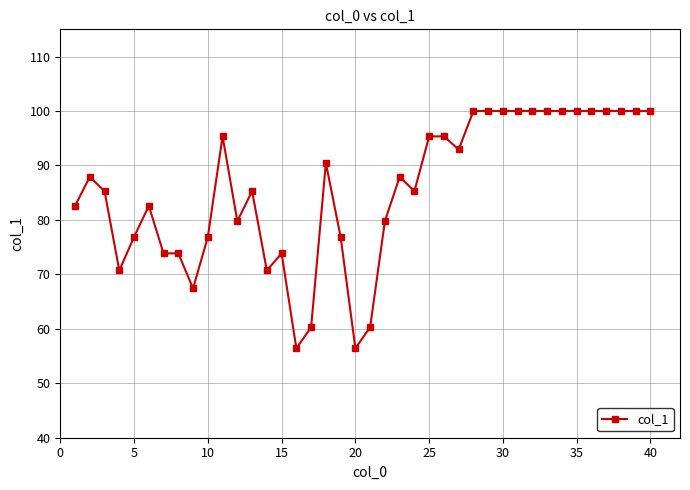

How many values exceed 87?

20